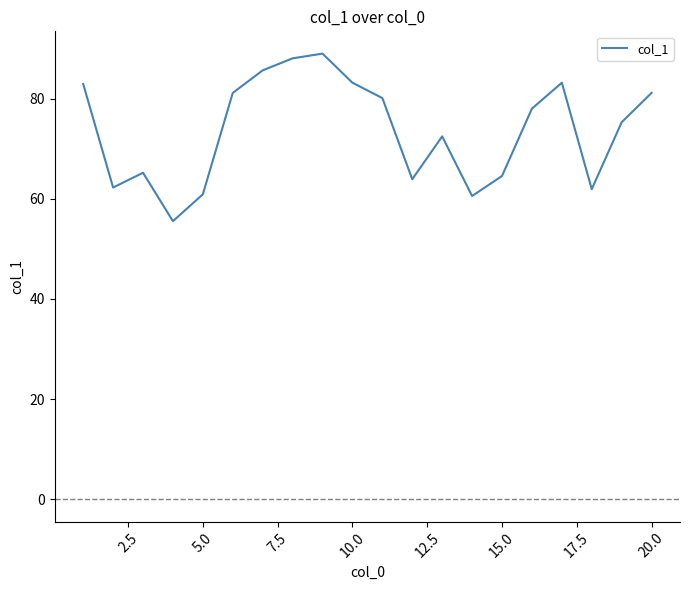

What is the sum of all values?

1474.8